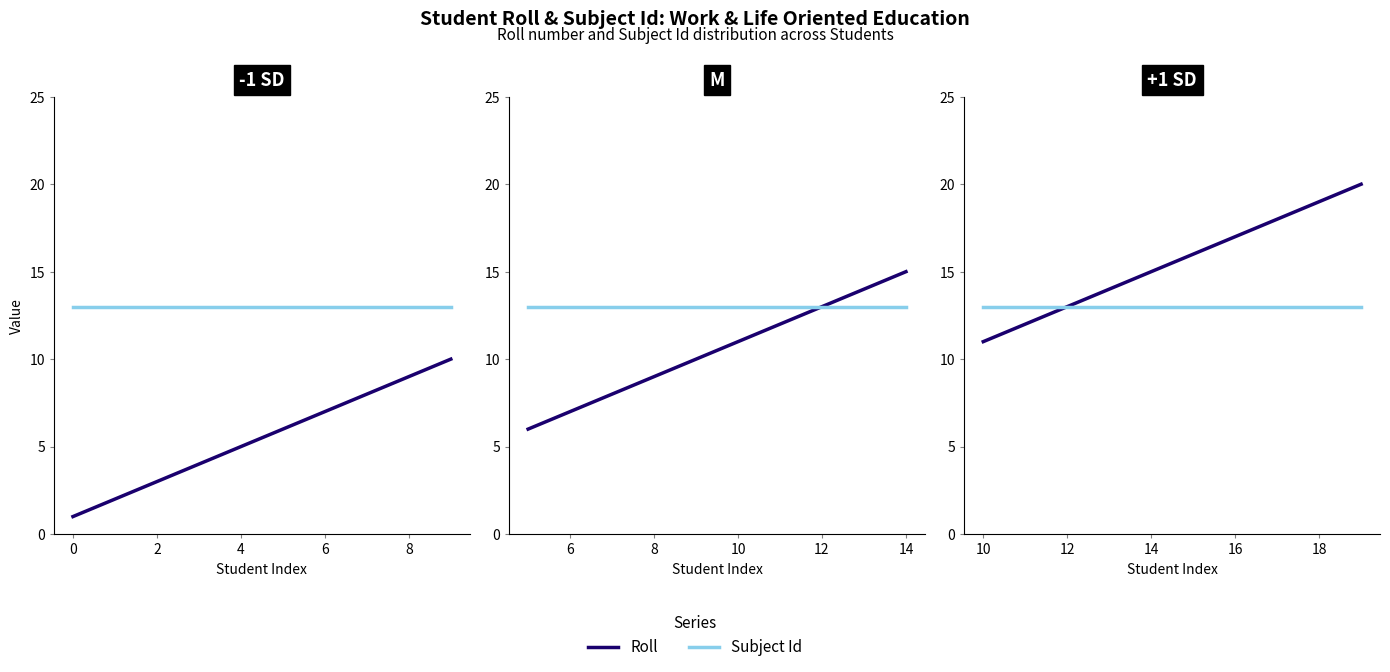

What is the sum of the Subject Id values at 11655068 and 11655066?

26